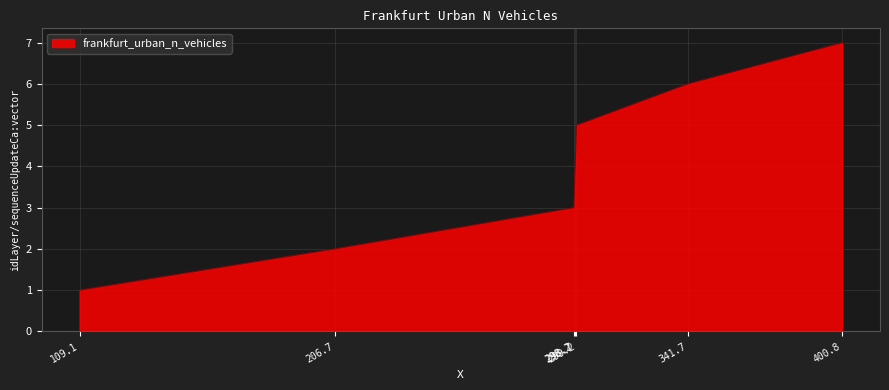

List the labels in order of value, largest first.

400.8, 341.7, 299.2, 298.7, 298.2, 206.7, 109.1